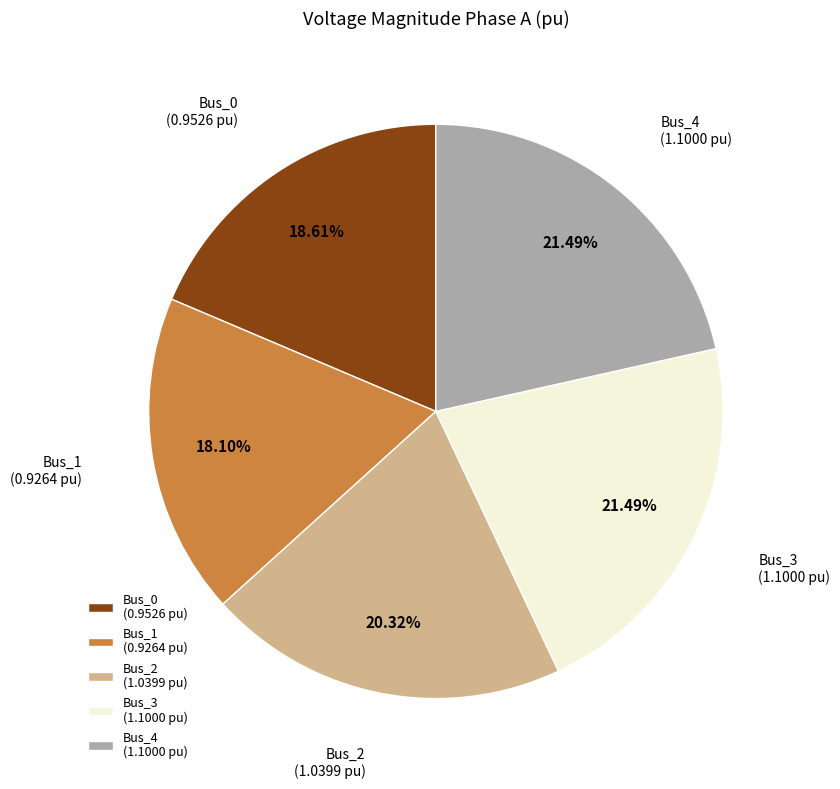

Does Bus_2 represent more than half of the total?

No